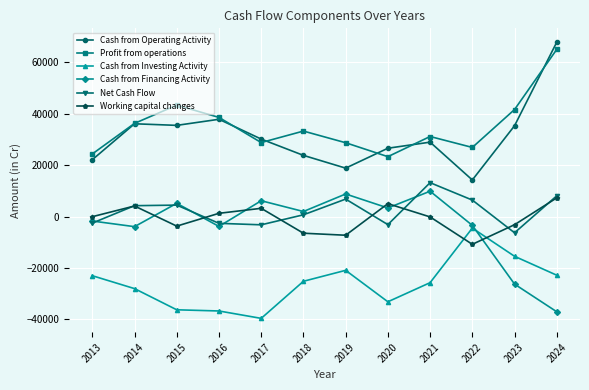

The value of Cash from Investing Activity at 2020 is -33115. True or false?

True